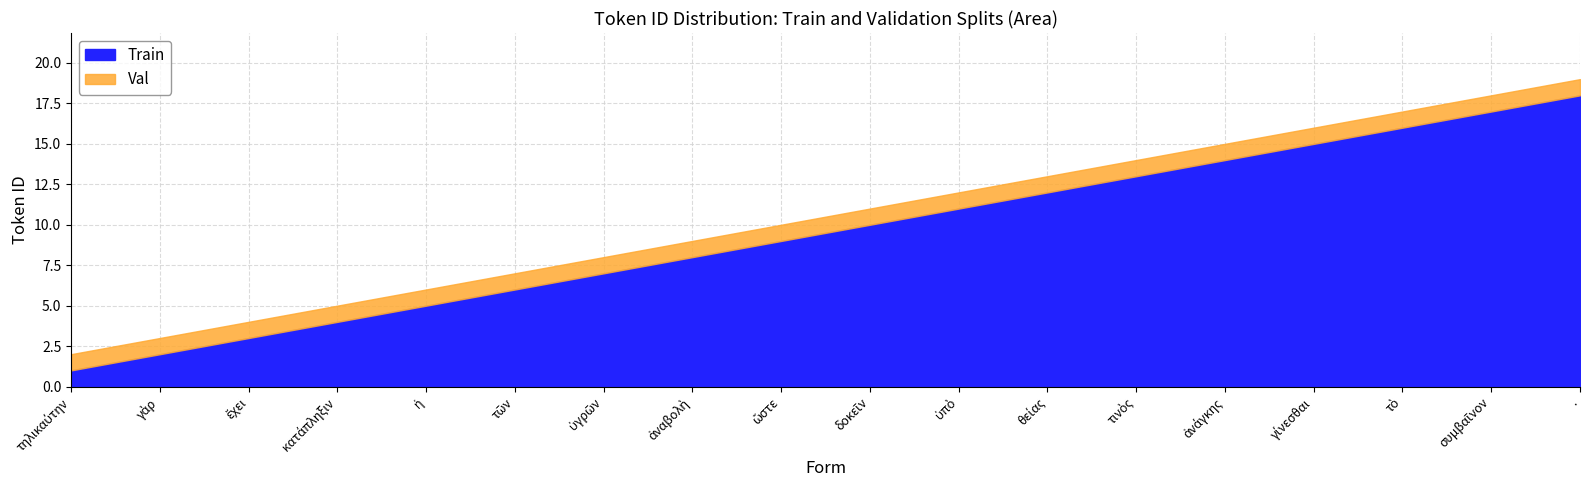

True or false: Train and Val intersect in this chart.

False